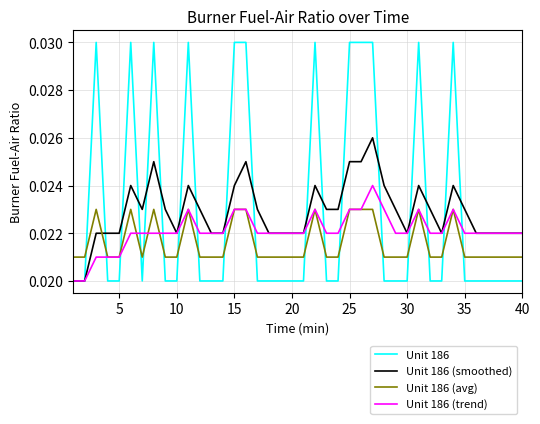

True or false: Unit 186 and Unit 186 (avg) intersect in this chart.

True